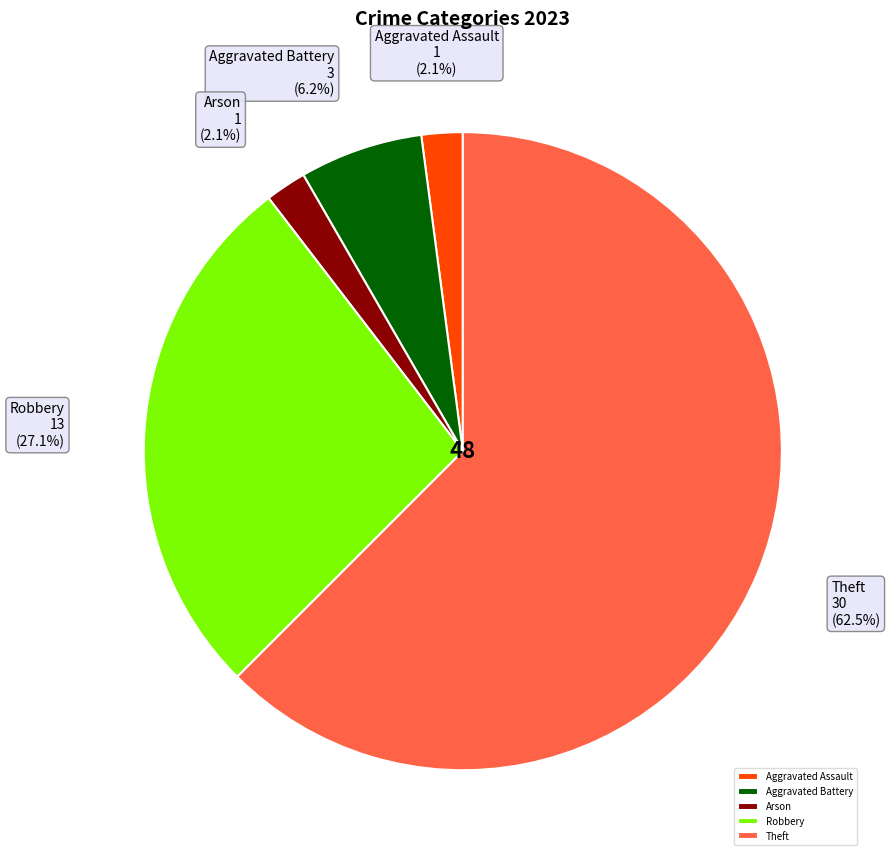

Does Theft account for over 50% of the chart?

Yes